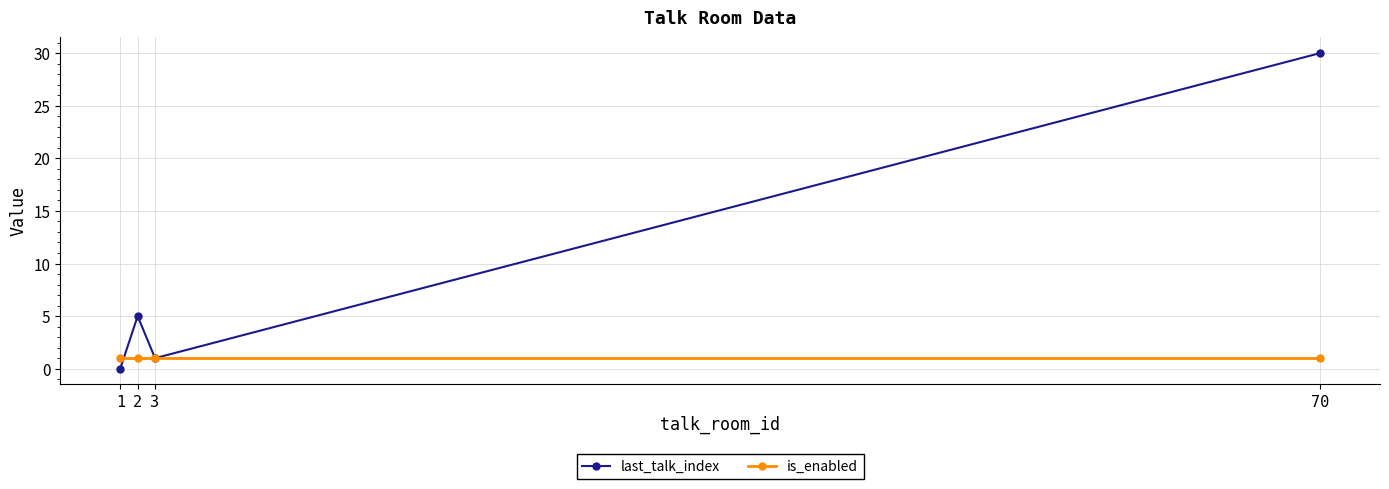

The value of last_talk_index at 1 is 20. True or false?

False